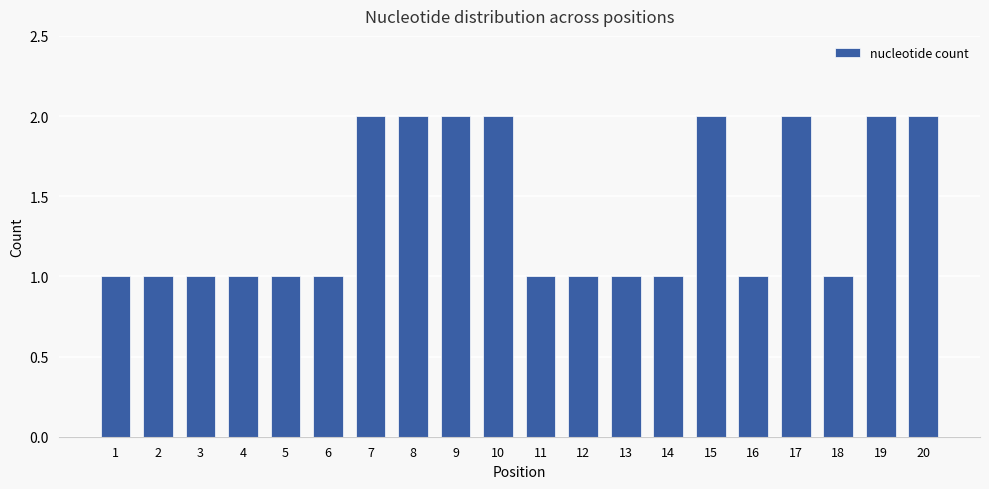

What is the sum of all values?

28